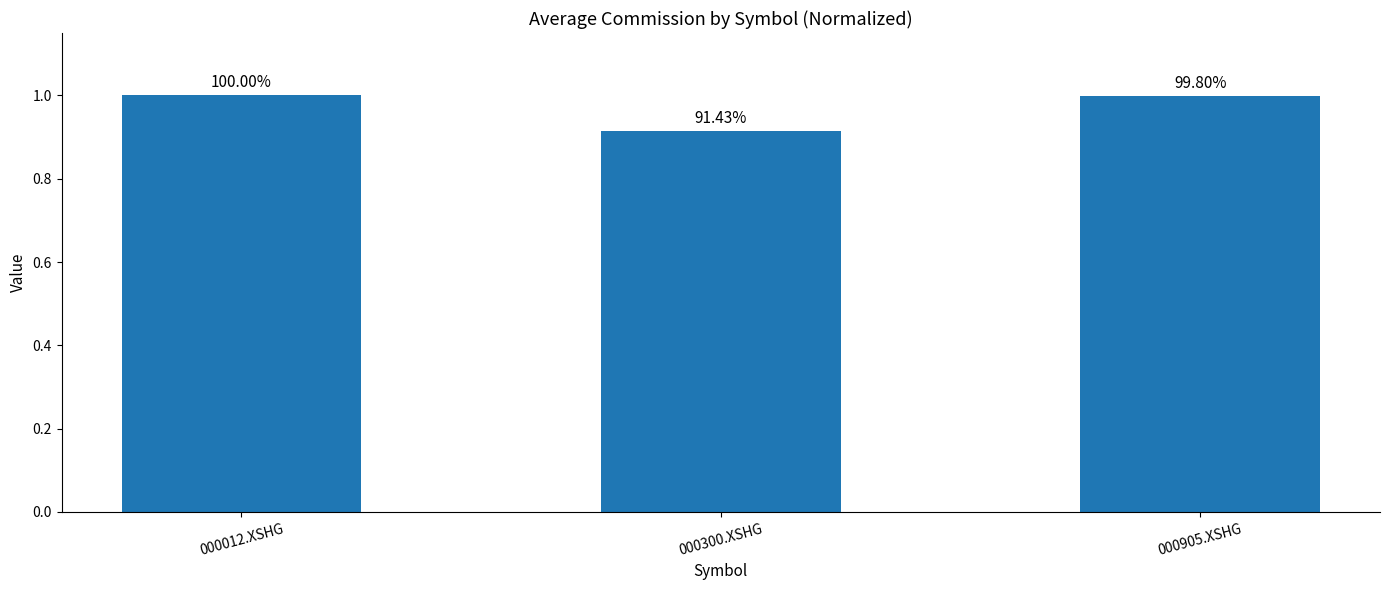

What is the difference between the second highest and minimum values?

0.1